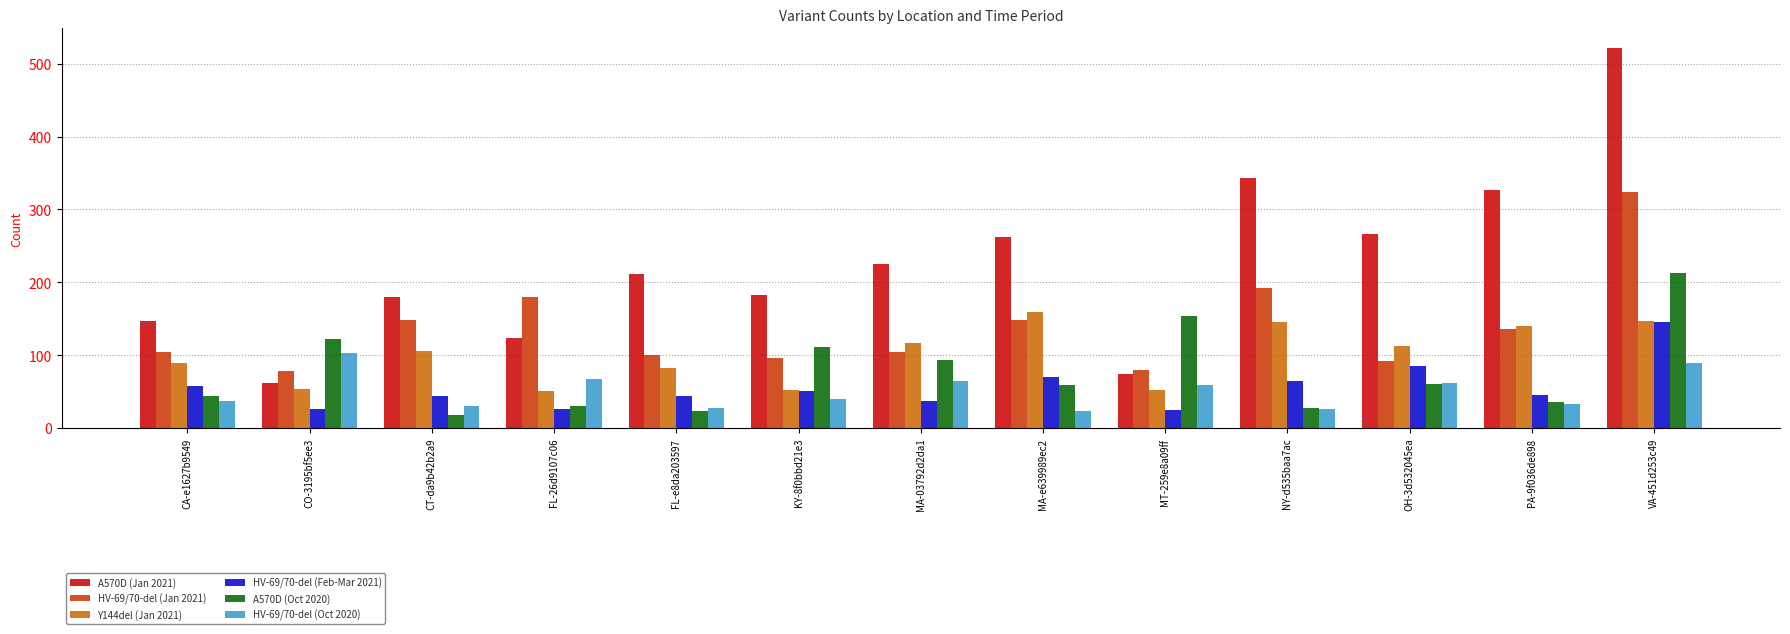

What is the maximum value shown in the chart?

522.2